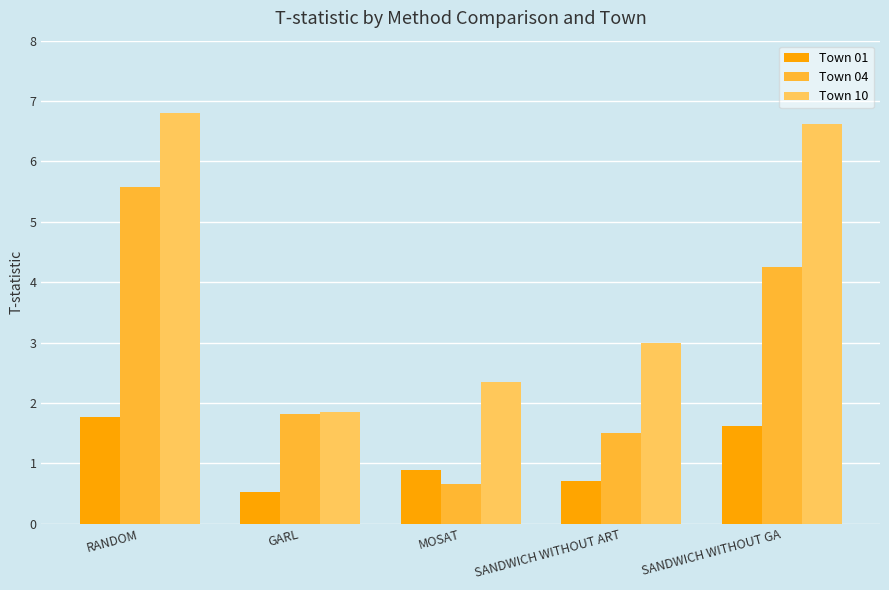

What is the difference between the highest and lowest values at GARL?

1.3